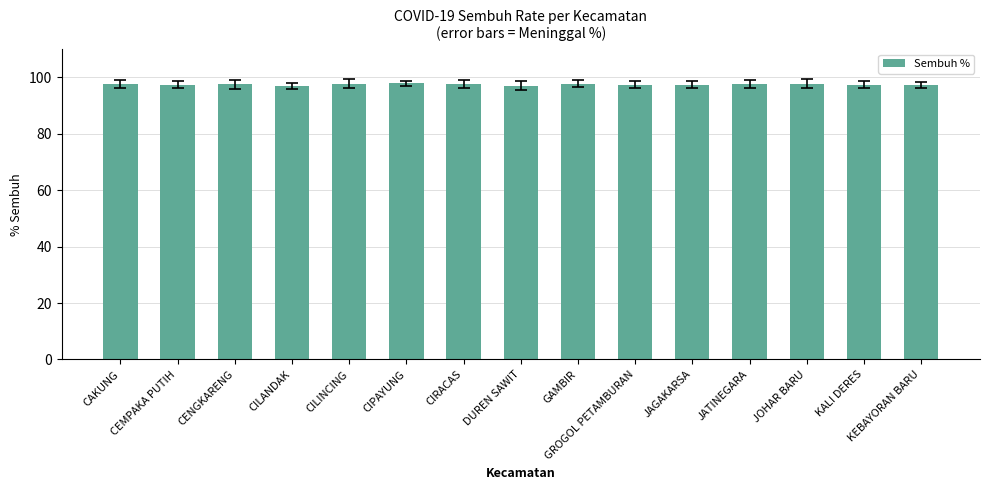

What position from the left is GAMBIR?

9